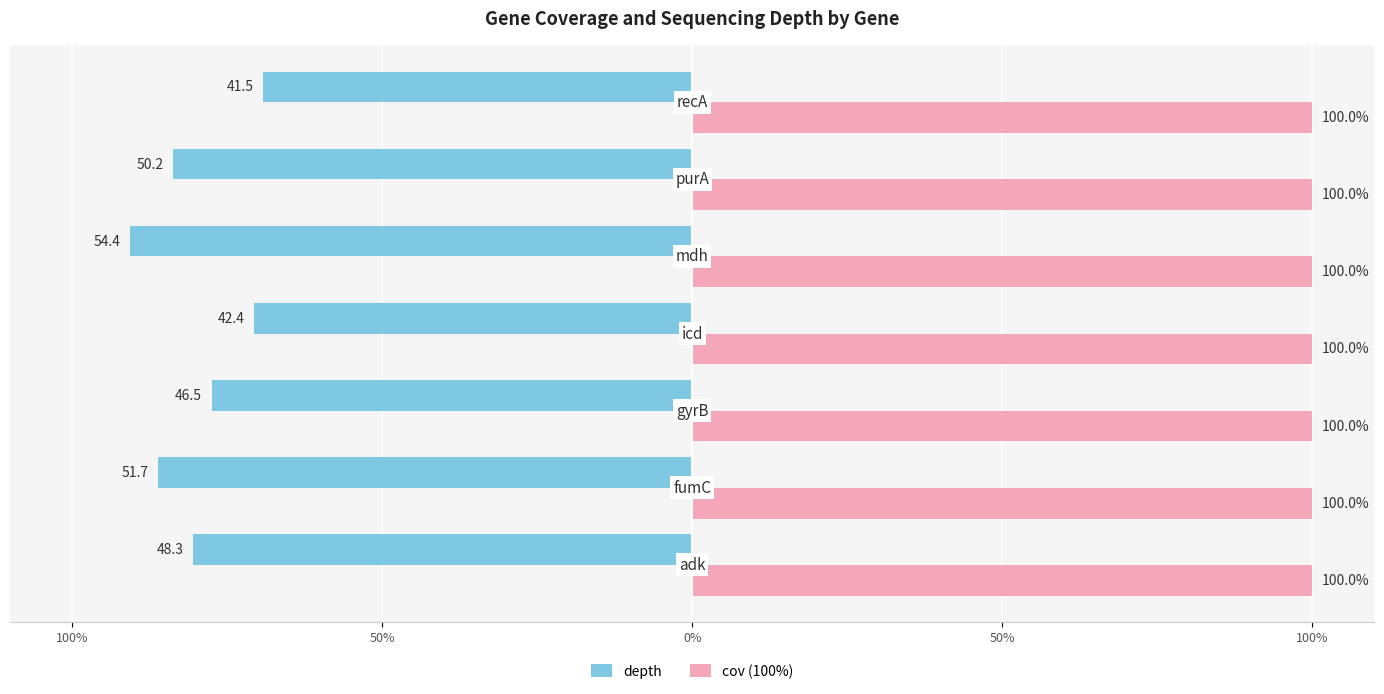

What are all the series names shown in the legend?

depth, cov (100%)